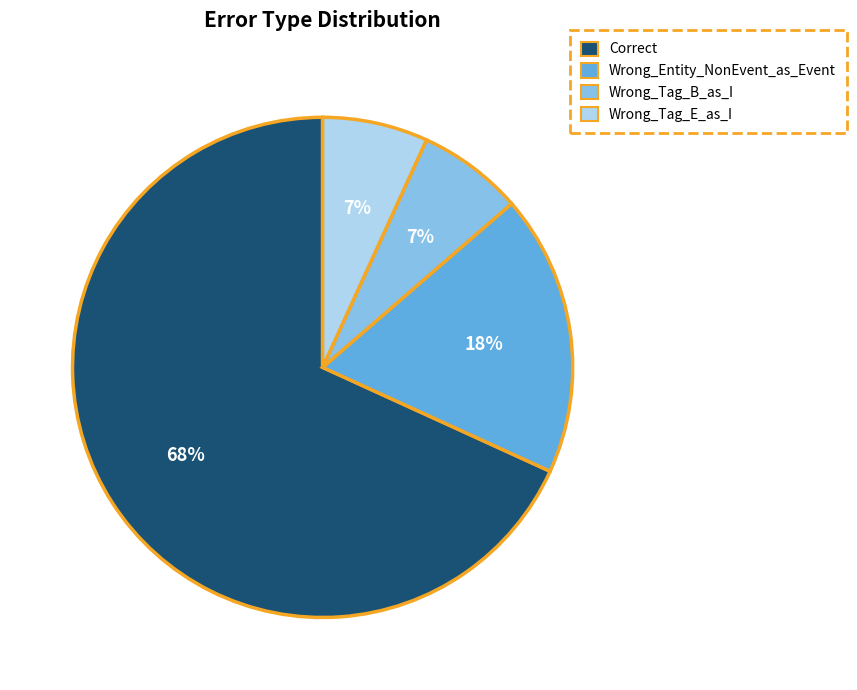

Between Wrong_Entity_NonEvent_as_Event and Correct, which is larger?

Correct